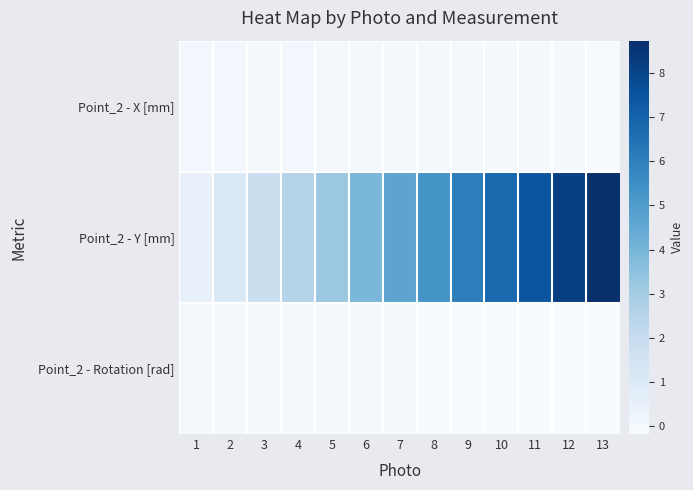

Reading left to right, list all the values displayed in this chart.

Point_2 - X [mm]: 1=0.1	2=0.0	3=0.0	4=0.0	5=0.0	6=0.0	7=-0.0	8=-0.0	9=-0.0	10=-0.1	11=-0.1	12=-0.1	13=-0.1
Point_2 - Y [mm]: 1=0.5	2=1.1	3=1.8	4=2.5	5=3.2	6=3.9	7=4.7	8=5.3	9=6.1	10=6.8	11=7.5	12=8.2	13=8.7
Point_2 - Rotation [rad]: 1=-0.0	2=-0.0	3=-0.0	4=-0.1	5=-0.1	6=-0.1	7=-0.1	8=-0.1	9=-0.1	10=-0.1	11=-0.2	12=-0.2	13=-0.2